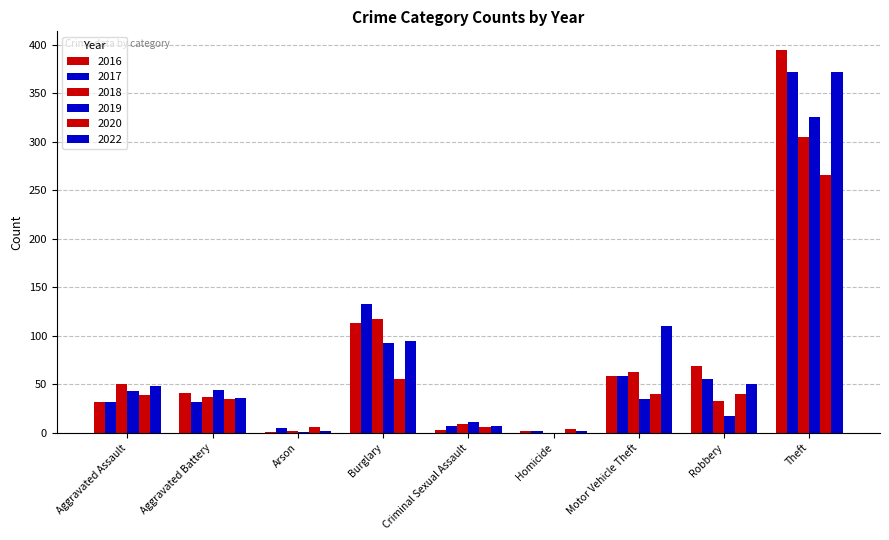

What is the greatest value displayed?

394